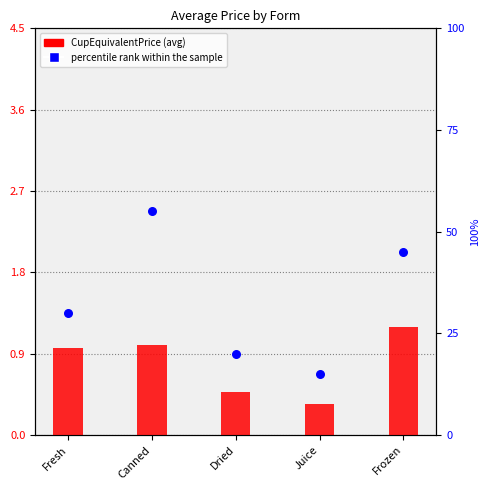

What are all the series names shown in the legend?

CupEquivalentPrice, percentile rank within the sample